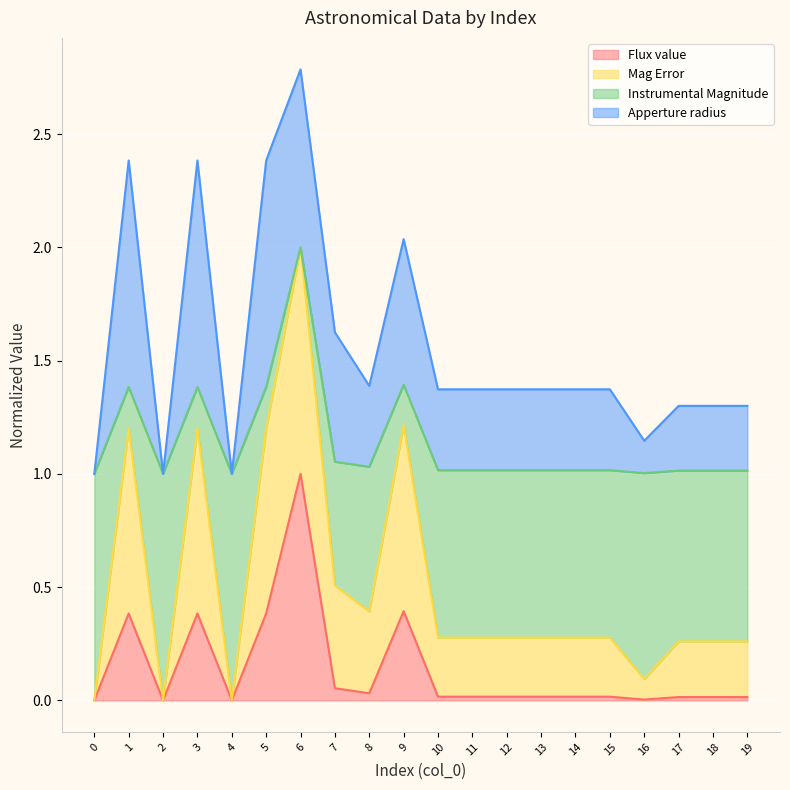

In Flux value, how many points are lower than both neighbors (excluding endpoints)?

4